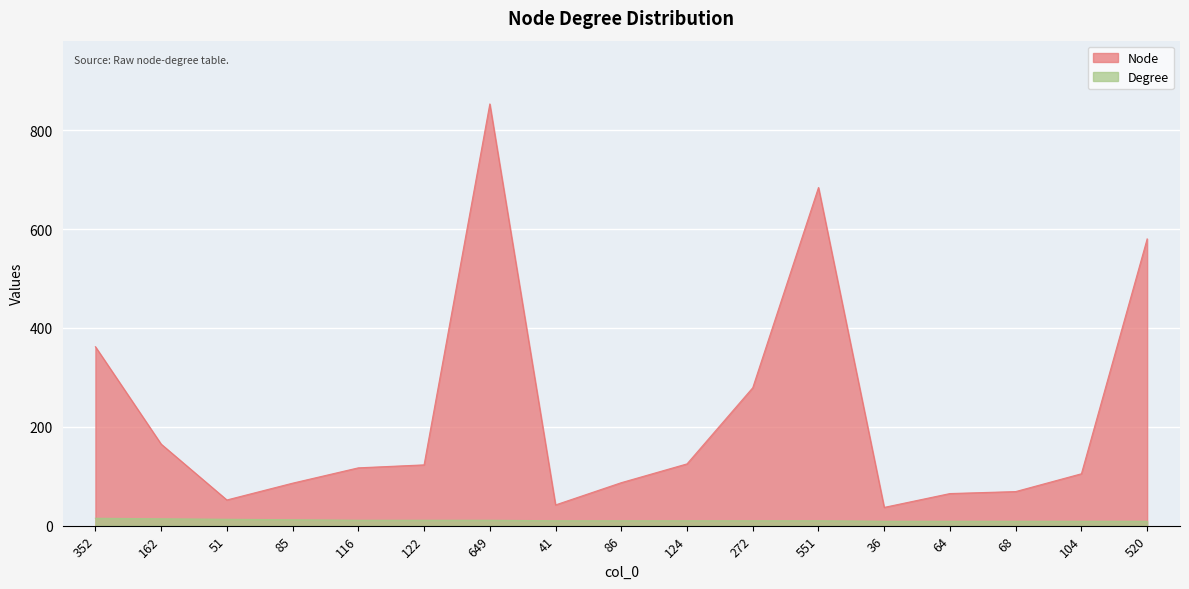

How many data points in Node are less than 117?

8